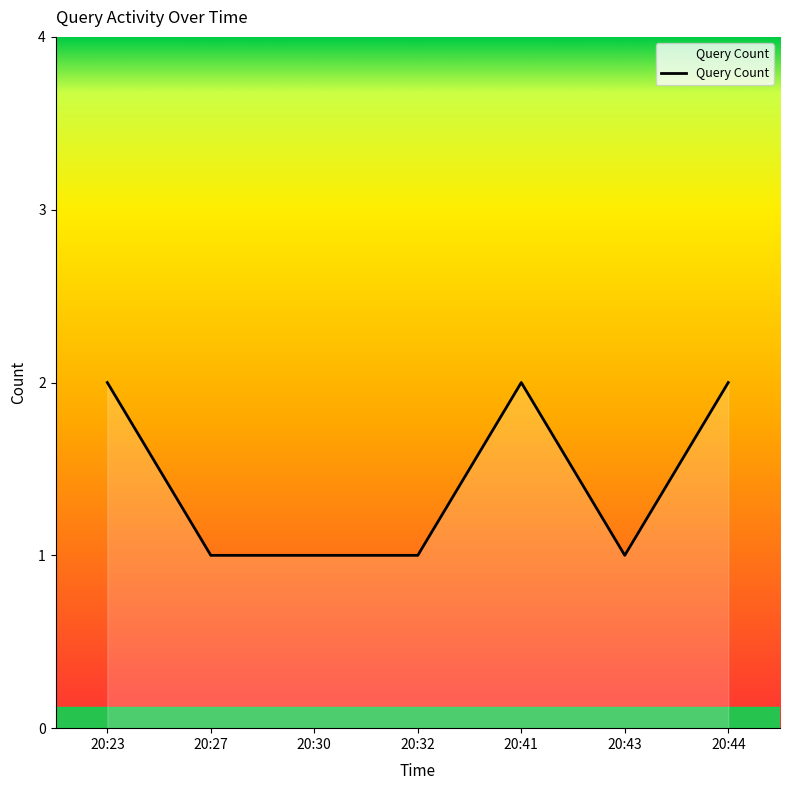

What is the sum of all values?

10